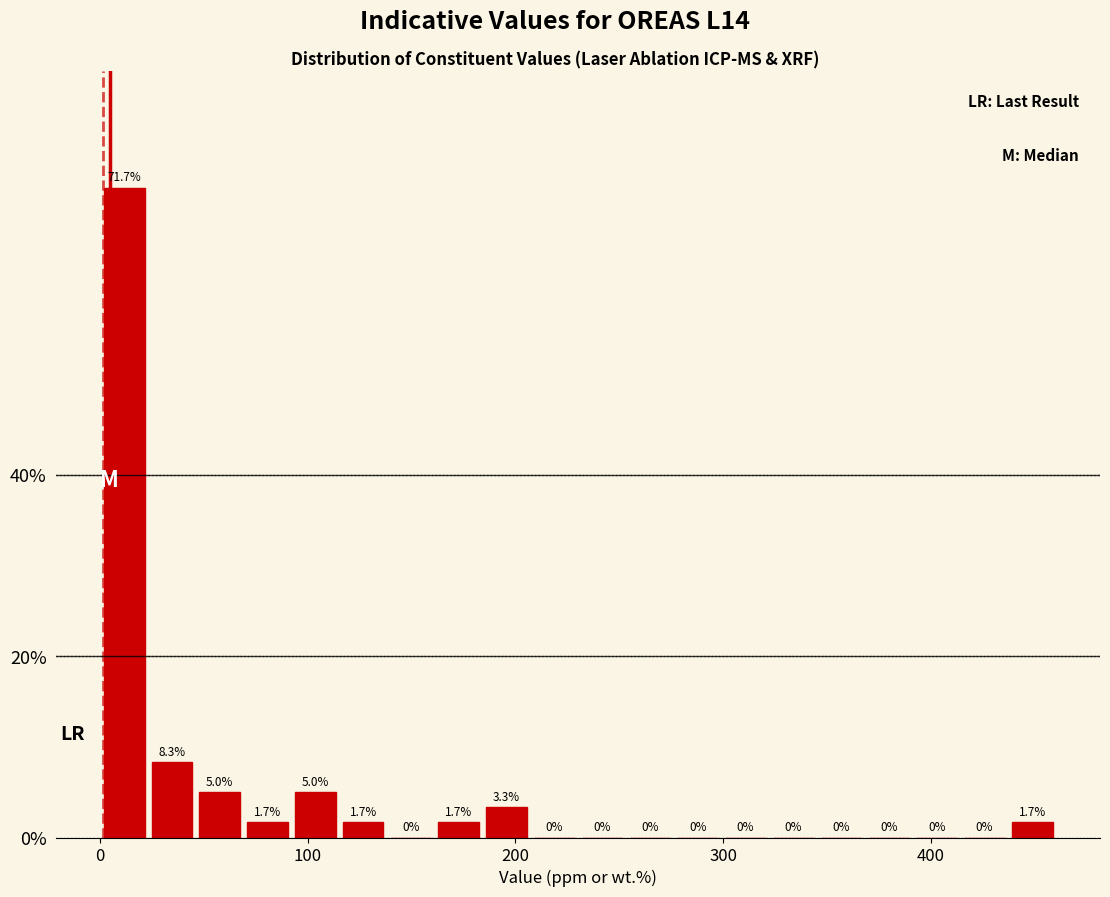

Read against the x-axis, roughly where is the centre of the tallest bar?

10